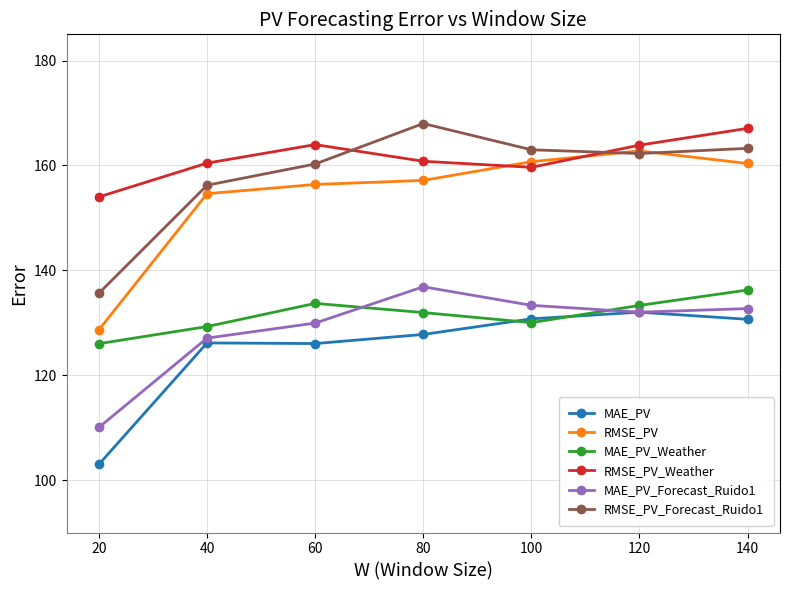

The value of RMSE_PV_Forecast_Ruido1 at 60 is 160.3. True or false?

True